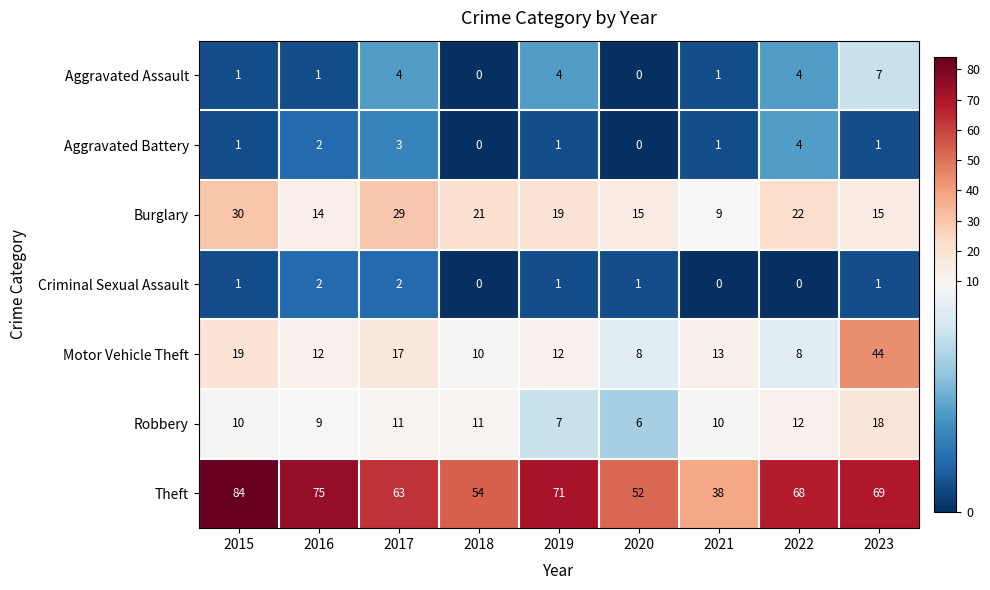

The value of Motor Vehicle Theft at 2017 is 17. True or false?

True